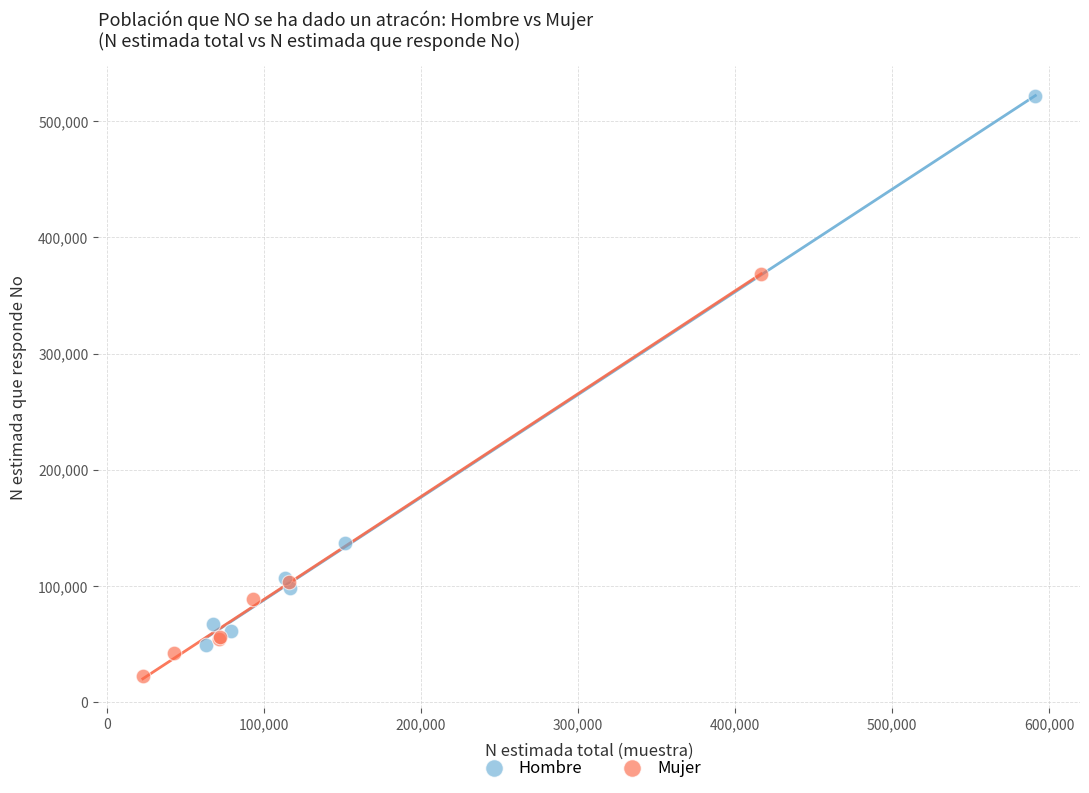

What are all the series names shown in the legend?

Hombre, Mujer